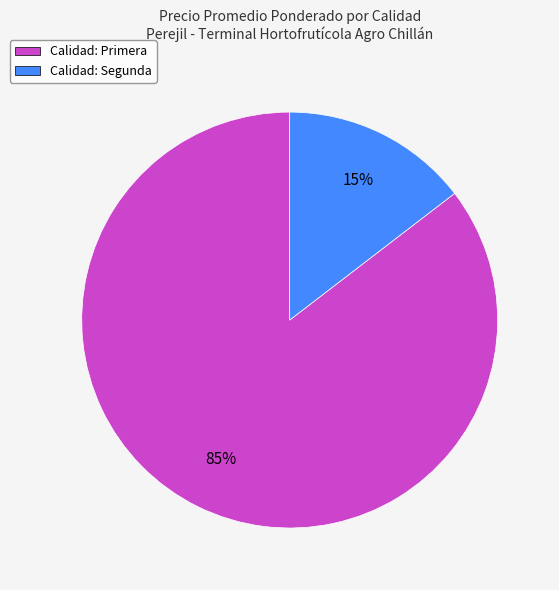

True or false: Calidad: Primera accounts for 85% of the total.

True